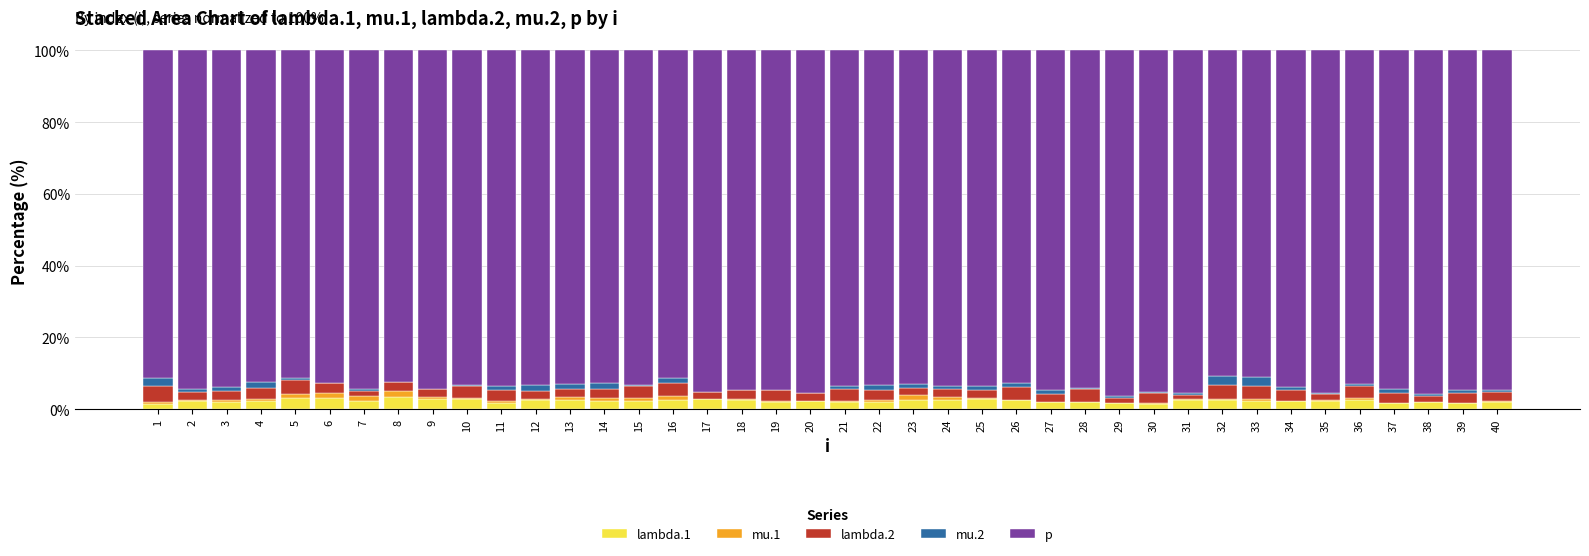

What are all the series names shown in the legend?

lambda.1, mu.1, lambda.2, mu.2, p